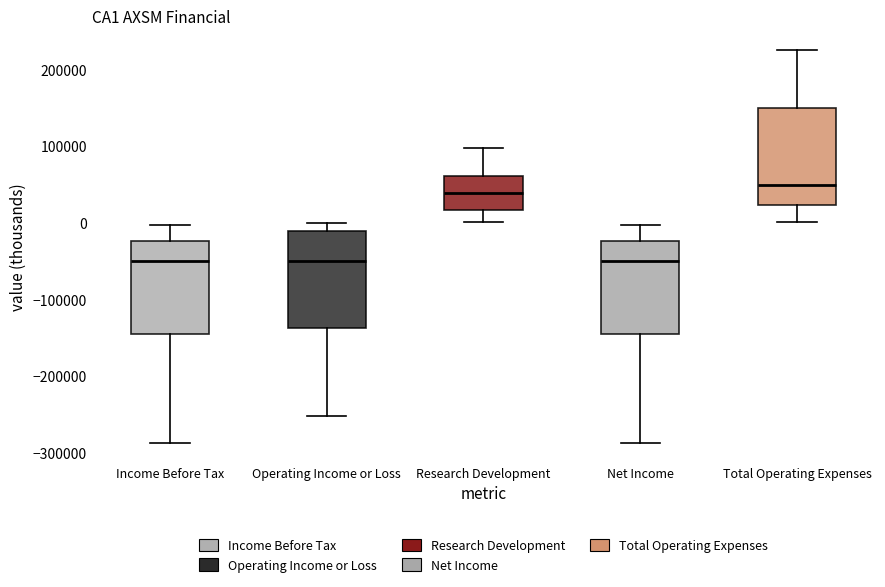

Reading left to right, read every box against the y-axis: the position of its median line, the range the box covers, and the ends of its whiskers. The values are not printed on the chart, so give them approximately, as read against the axis.

Income Before Tax: median -50000, box -140000 to -20000, whiskers -290000 to 0
Operating Income or Loss: median -50000, box -140000 to -10000, whiskers -250000 to 0
Research Development: median 40000, box 20000 to 60000, whiskers 0 to 100000
Net Income: median -50000, box -140000 to -20000, whiskers -290000 to 0
Total Operating Expenses: median 50000, box 20000 to 150000, whiskers 0 to 230000